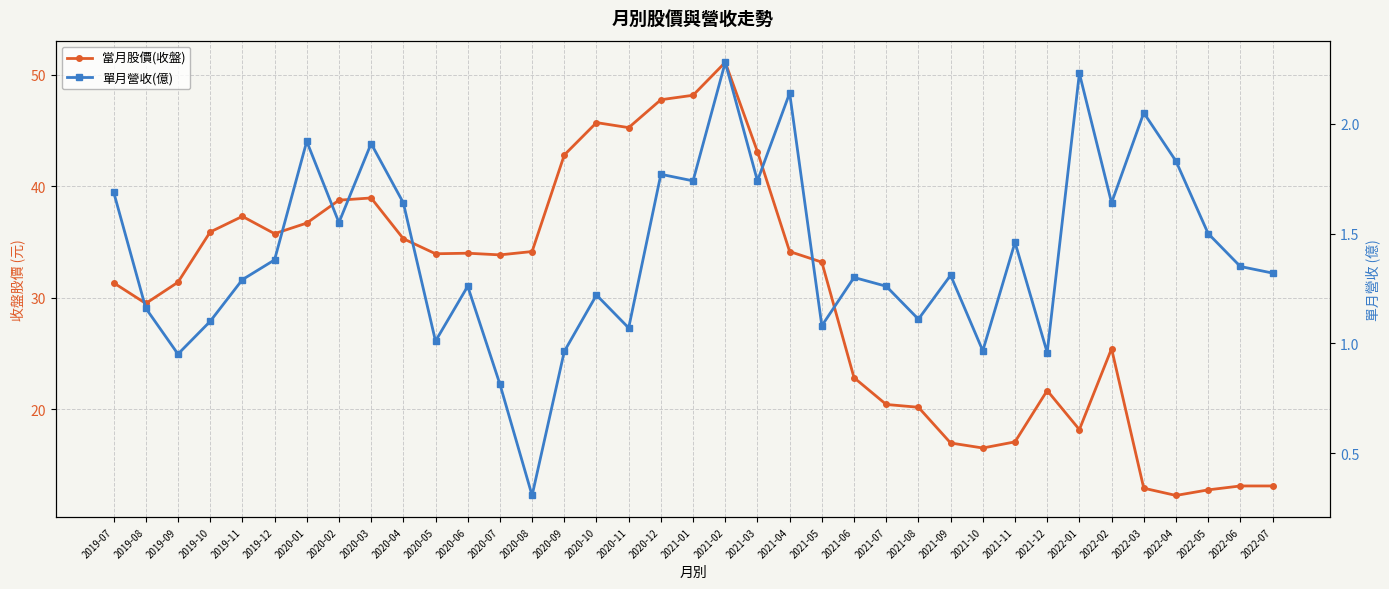

How many values in the 當月股價(收盤) series are below 33?

17